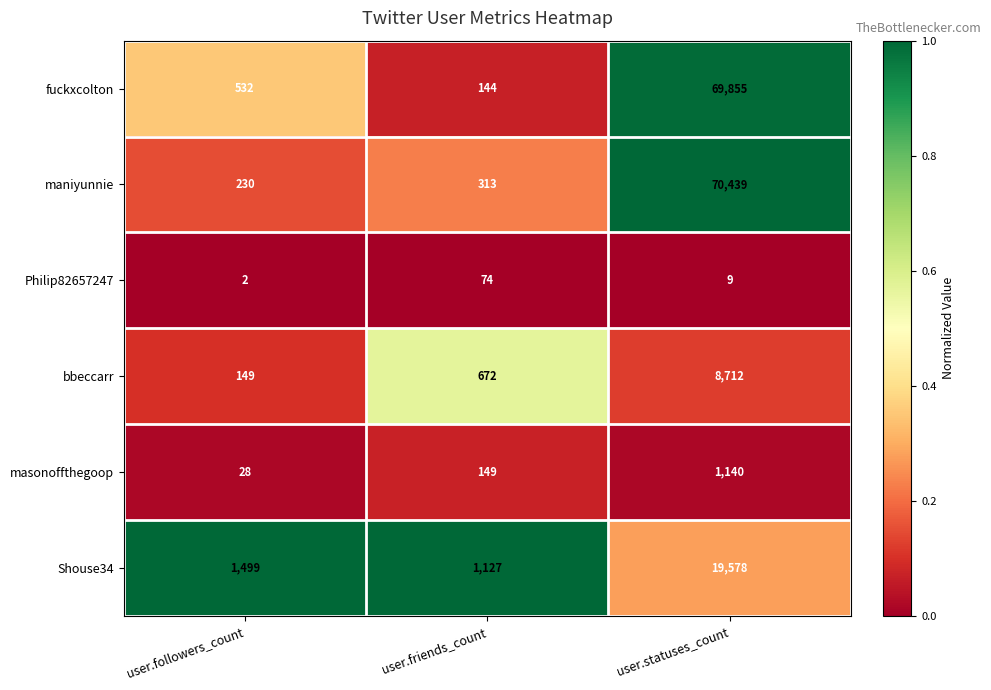

Count the number of categories in the chart.

3